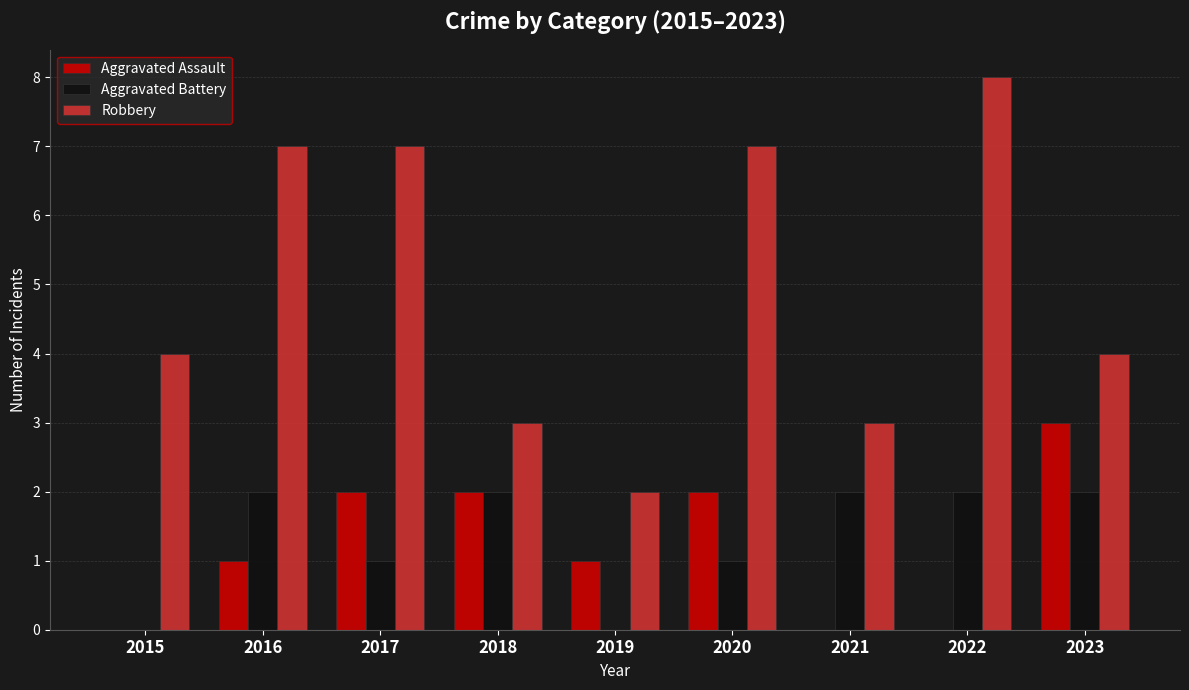

What is the total value across all series at 2016?

10